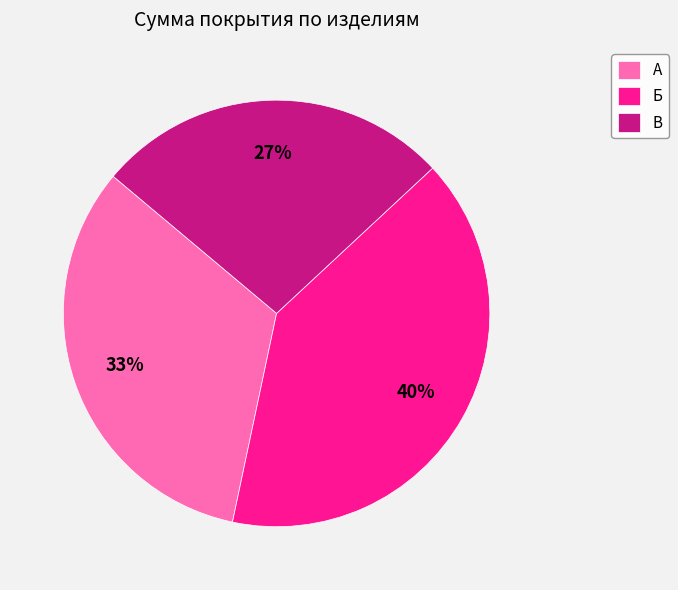

Combined, do Б and А account for over 50%?

Yes